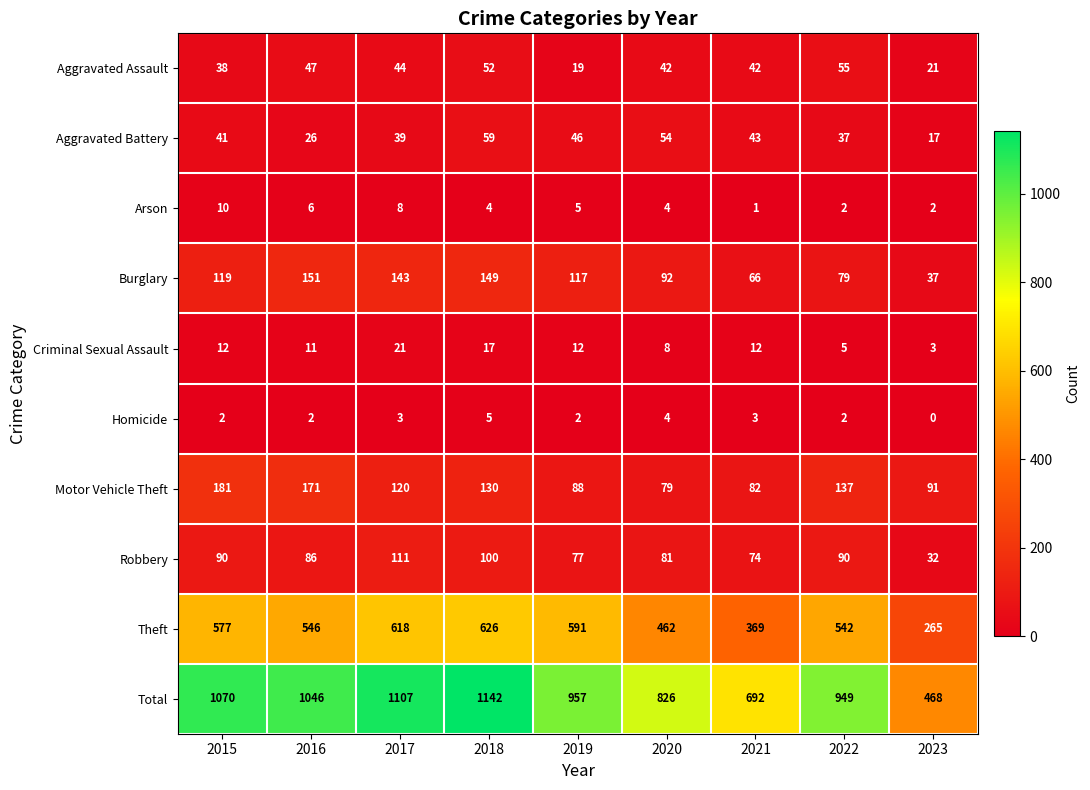

What is the difference between the highest and lowest values at 2021?

691